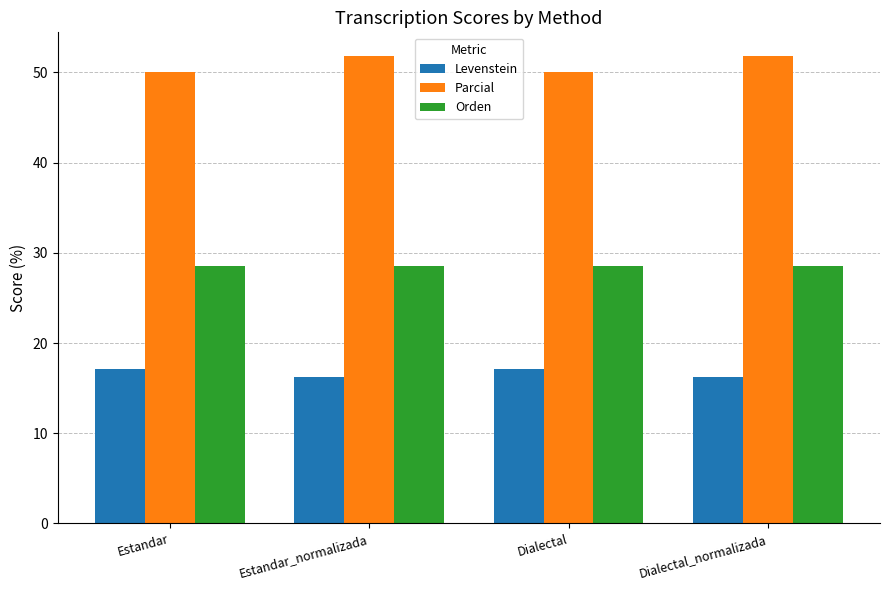

Reading left to right, extract all data points from this chart.

Levenstein: Estandar=17.1	Estandar_normalizada=16.2	Dialectal=17.1	Dialectal_normalizada=16.2
Parcial: Estandar=50.0	Estandar_normalizada=51.9	Dialectal=50.0	Dialectal_normalizada=51.9
Orden: Estandar=28.6	Estandar_normalizada=28.6	Dialectal=28.6	Dialectal_normalizada=28.6